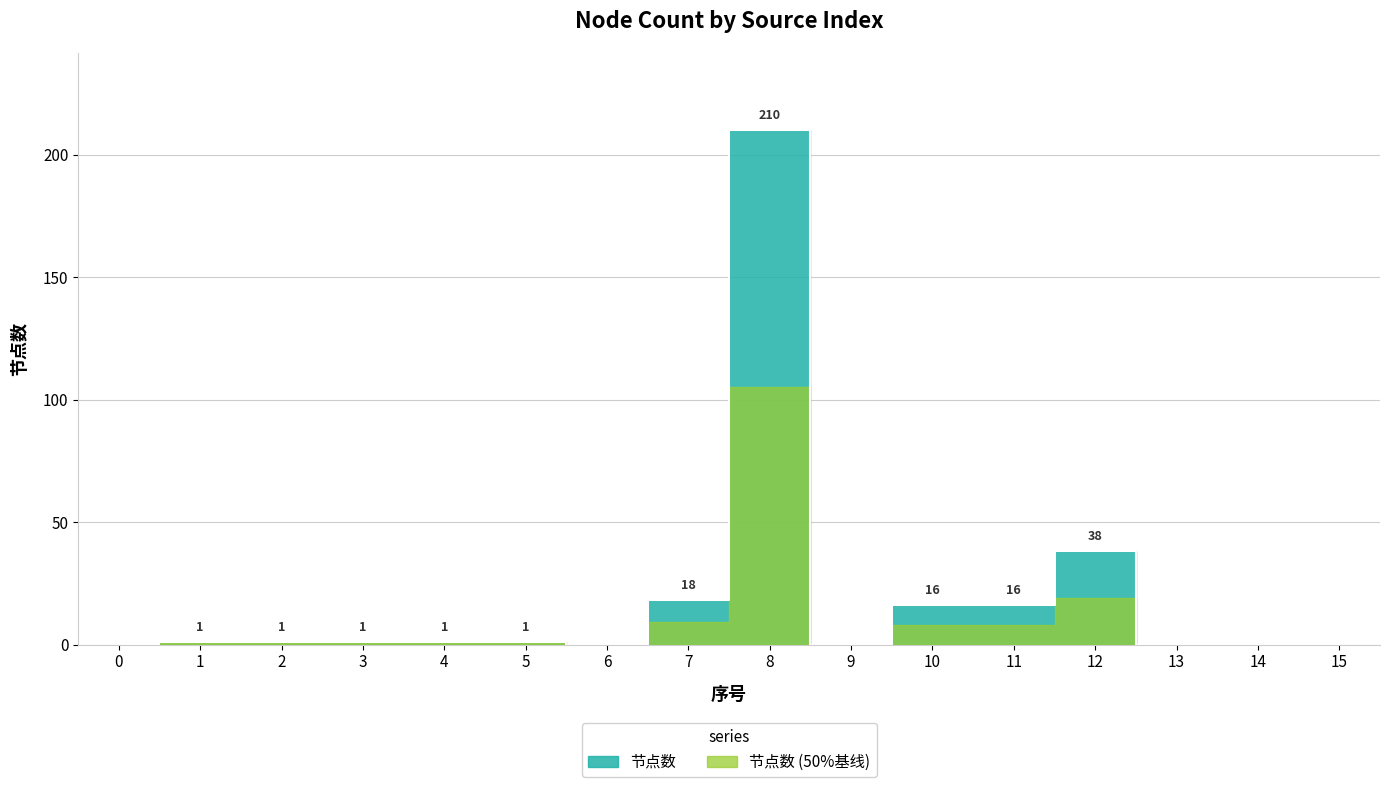

What is the sum of all values?

303